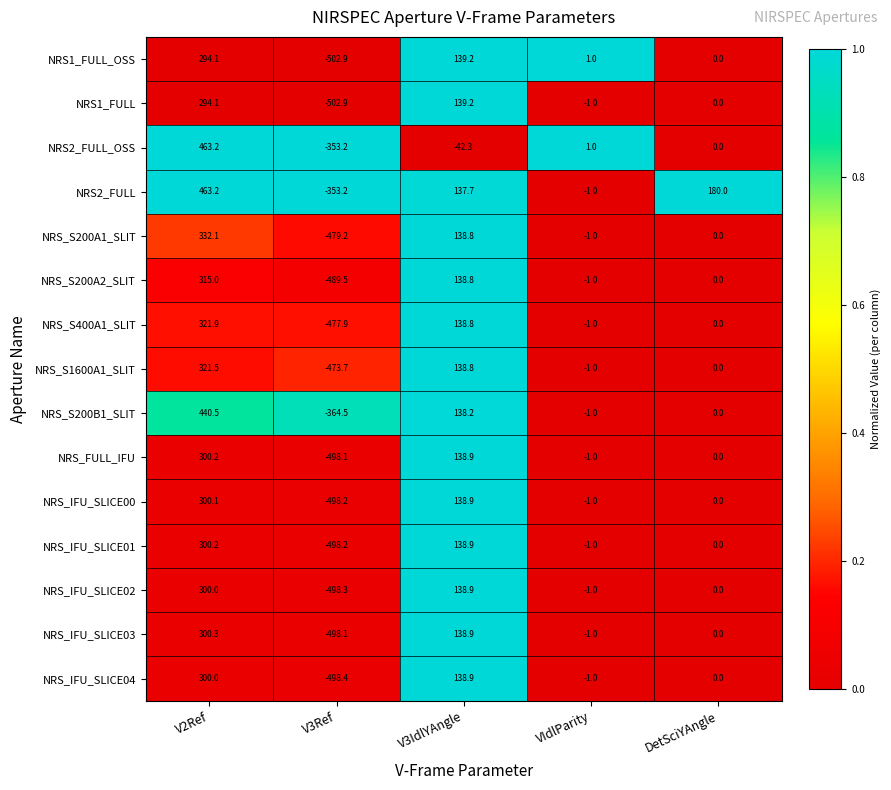

List the labels in order of NRS_S200A2_SLIT value, smallest first.

V3Ref, VIdlParity, DetSciYAngle, V3IdlYAngle, V2Ref